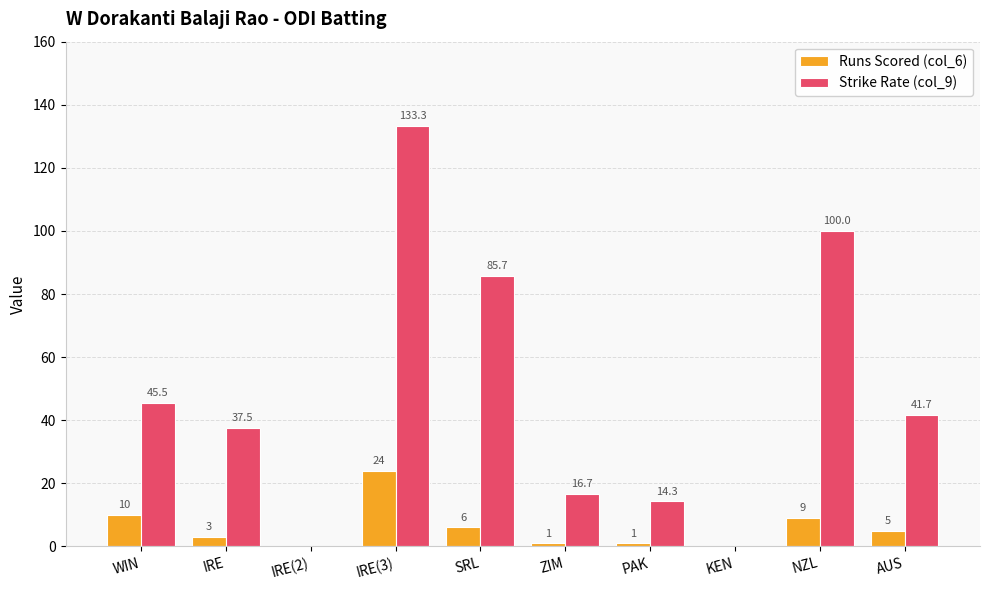

True or false: Runs Scored (col_6) has a value of 5.0 at AUS.

True